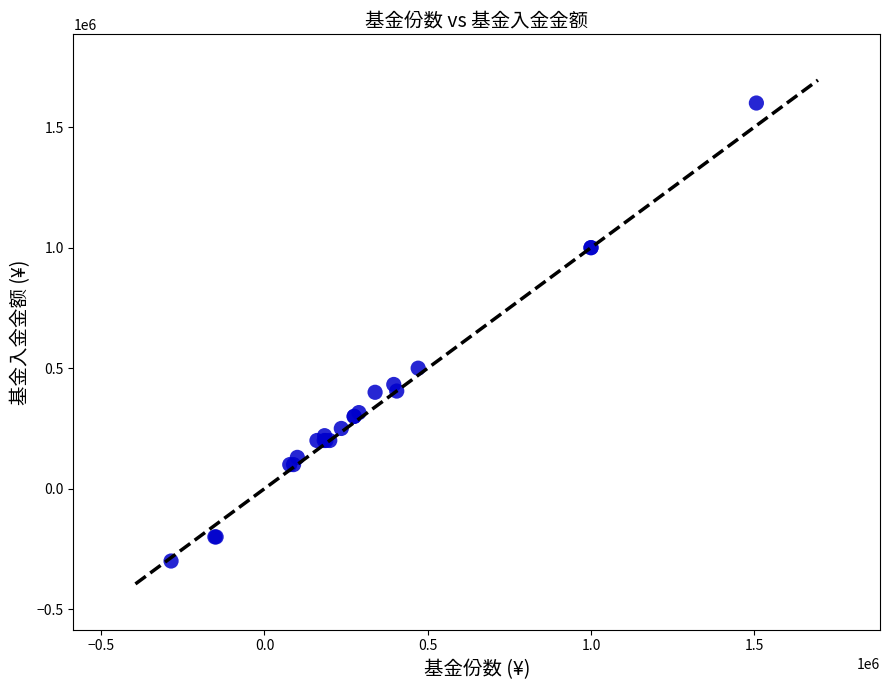

What Y value in the scatter plot is closest to 650000?

500000